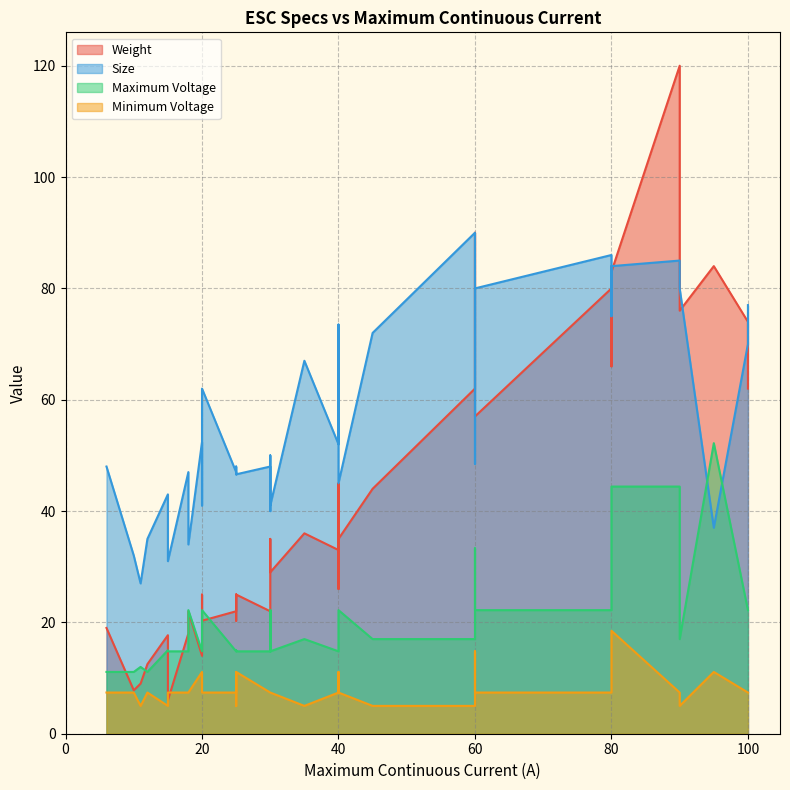

The value of Size at 32 is 77.0. True or false?

False